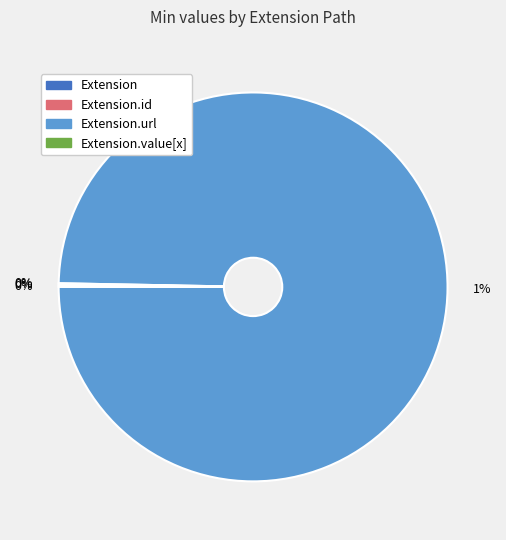

What is the change in value from Extension to Extension.url?

+1